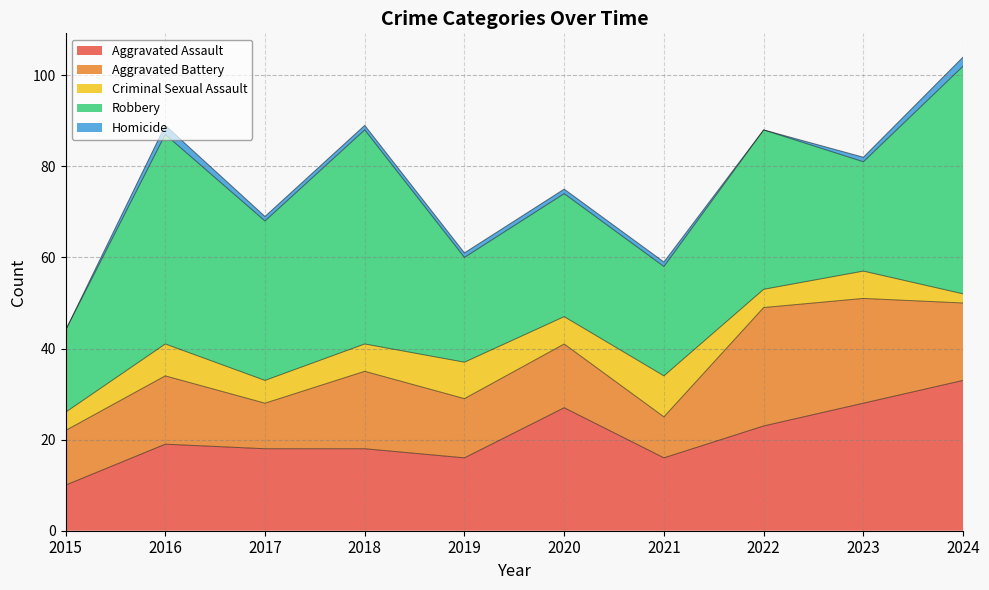

What is the maximum value shown in the chart?

50